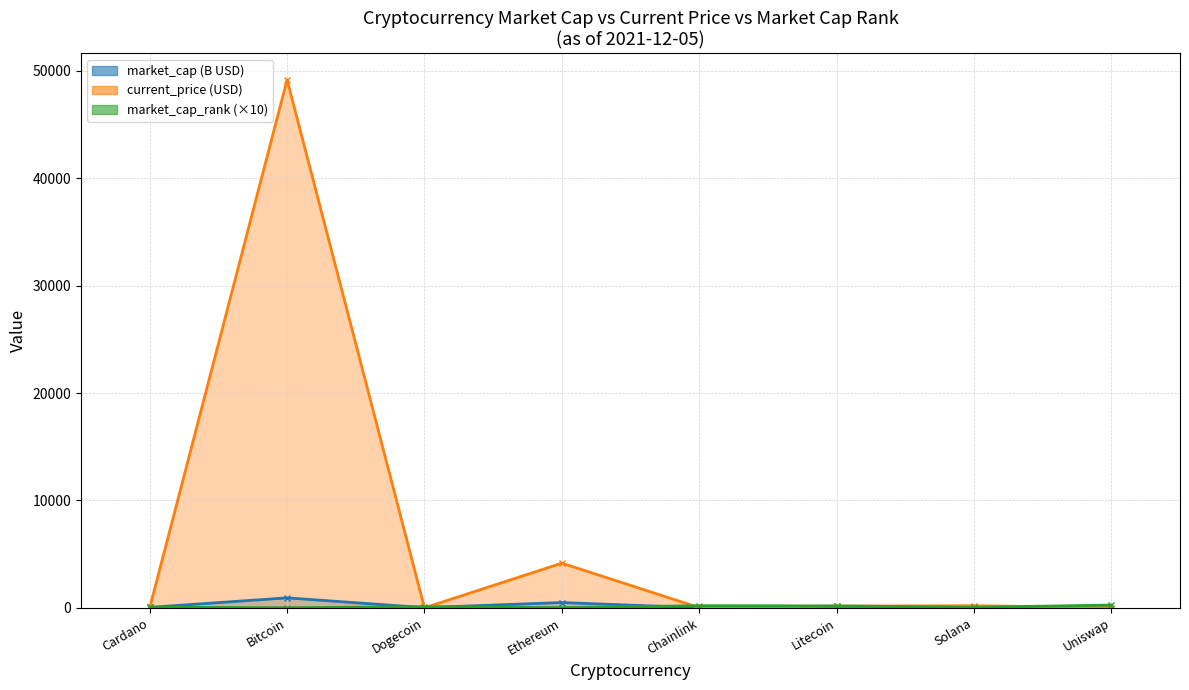

What is the difference between the second highest and second lowest values in the market_cap_rank (×10) line series?

180.0